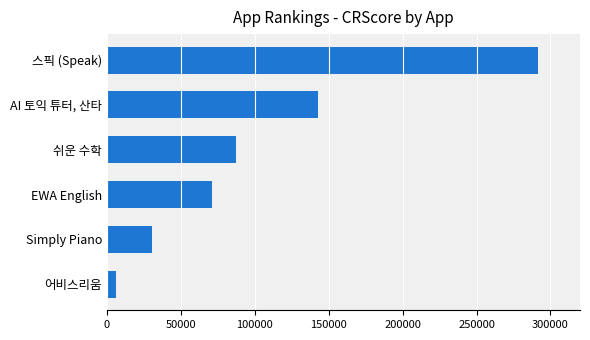

What is the ratio of the value at AI 토익 튜터, 산타 to the value at Simply Piano?

4.7